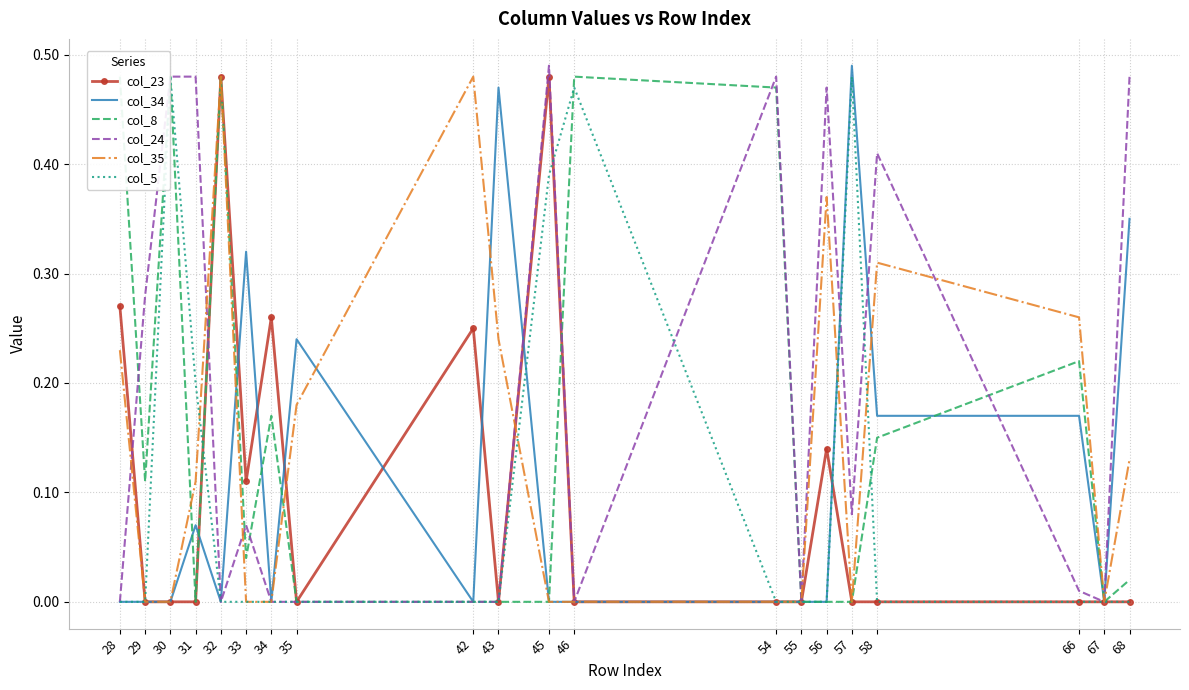

What is the difference between the maximum and minimum values in the col_24 series?

0.5